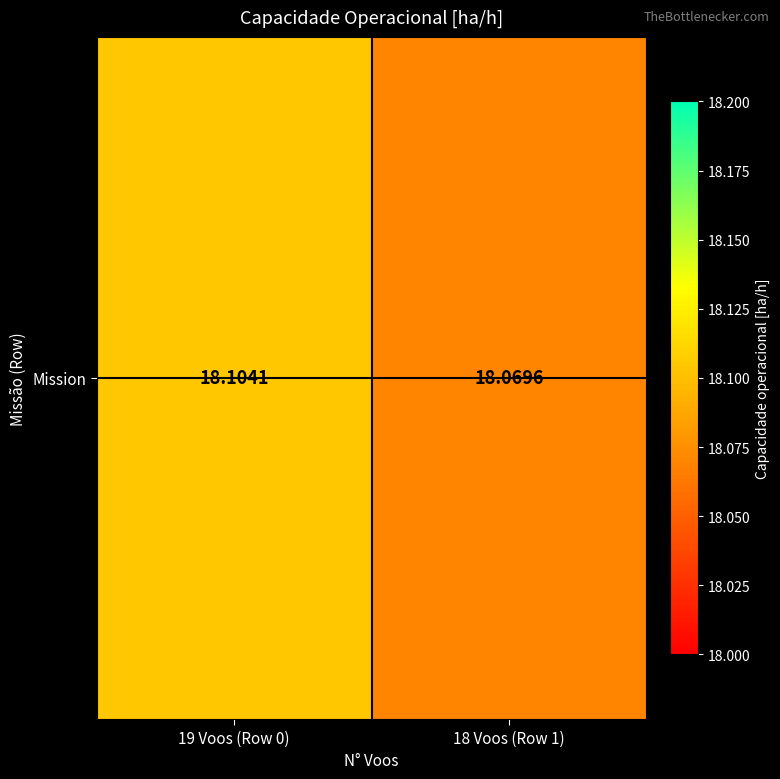

The chart shows a value of 23.6 at 18 Voos (Row 1). True or false?

False